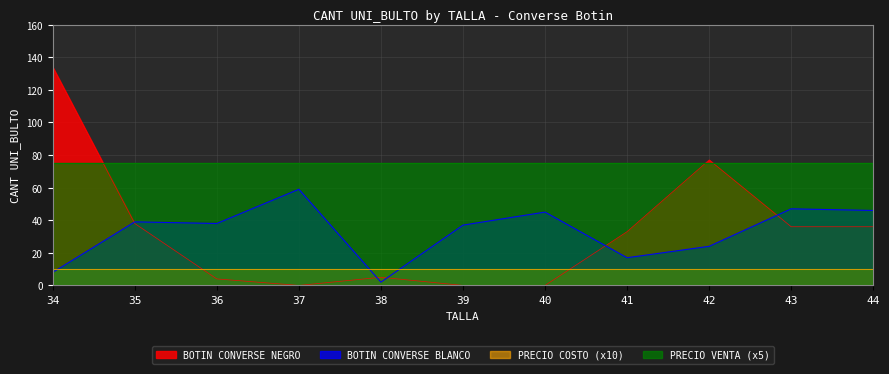

Which category has the highest value across all series?

34